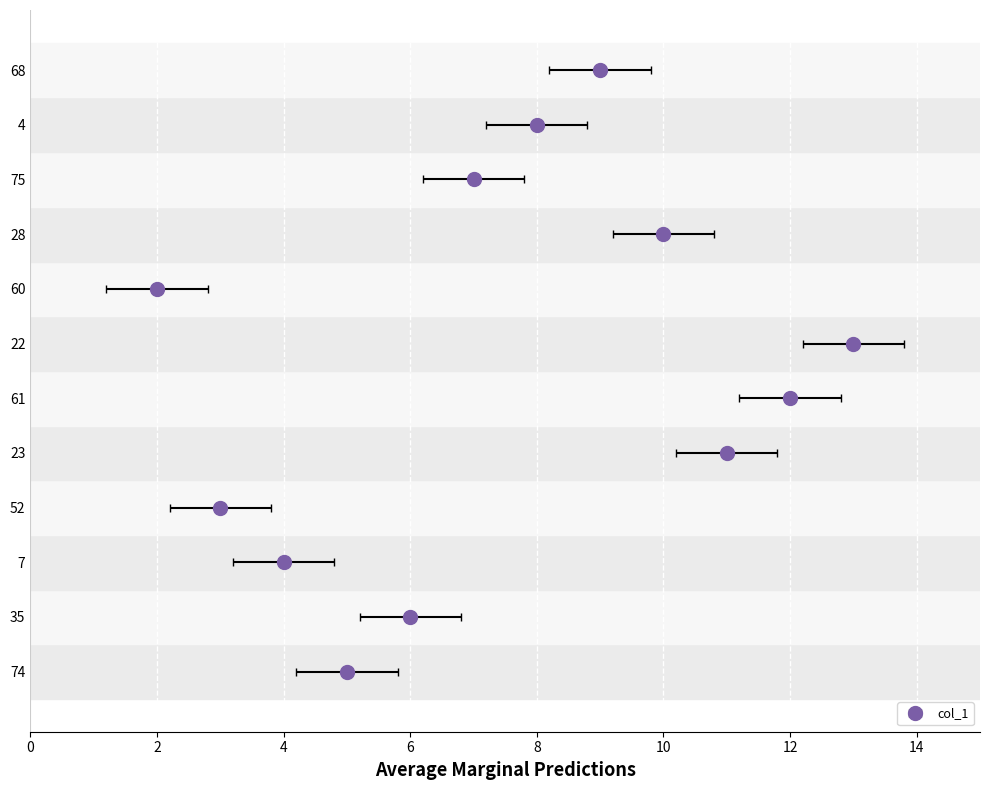

What is the difference between the values at 4 and 23?

3